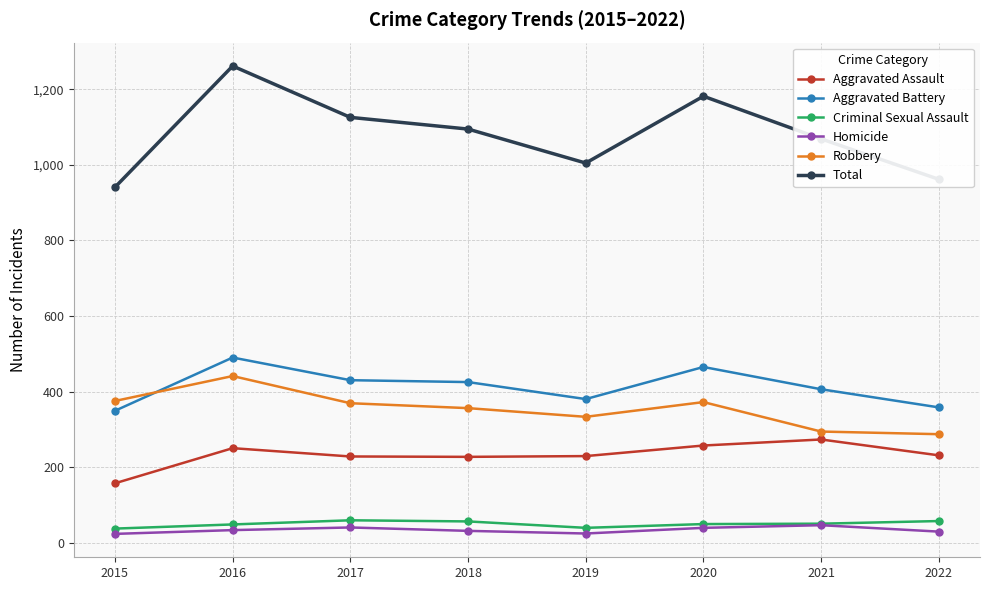

What is the total value across all series at 2018?

2190